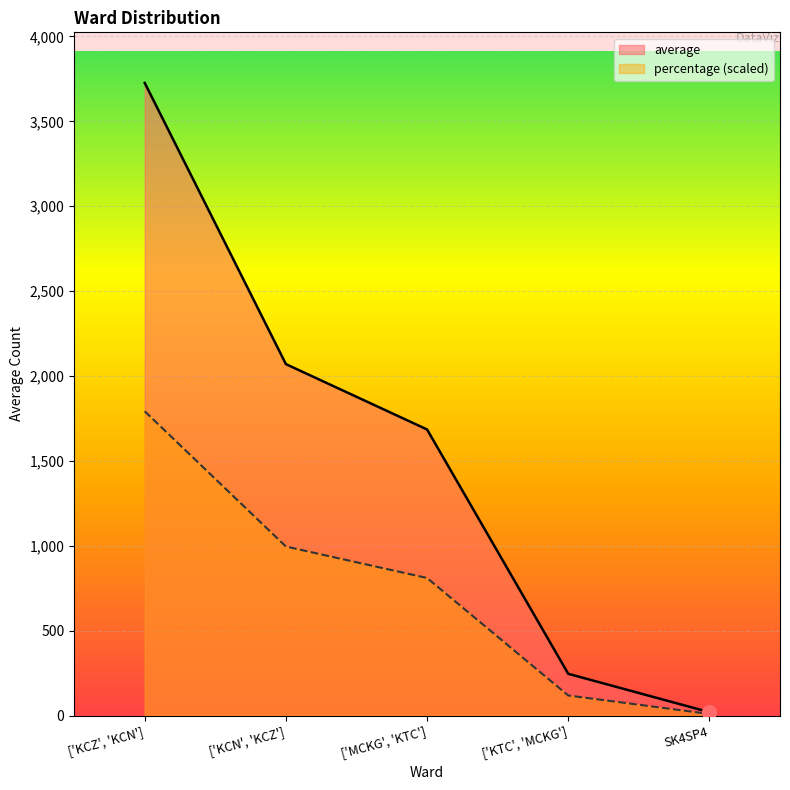

Rank the series at ['KTC', 'MCKG'] from lowest to highest value.

percentage (scaled), average